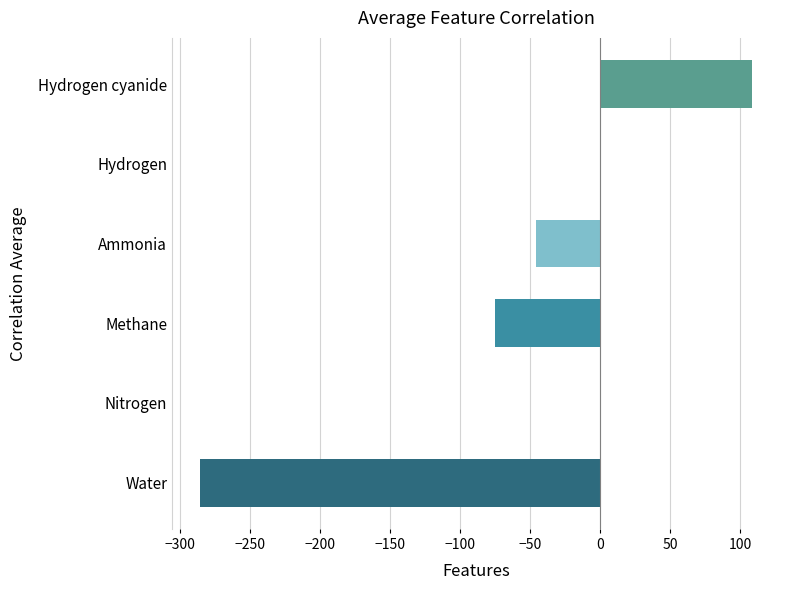

What value does the data have at Water?

-285.8